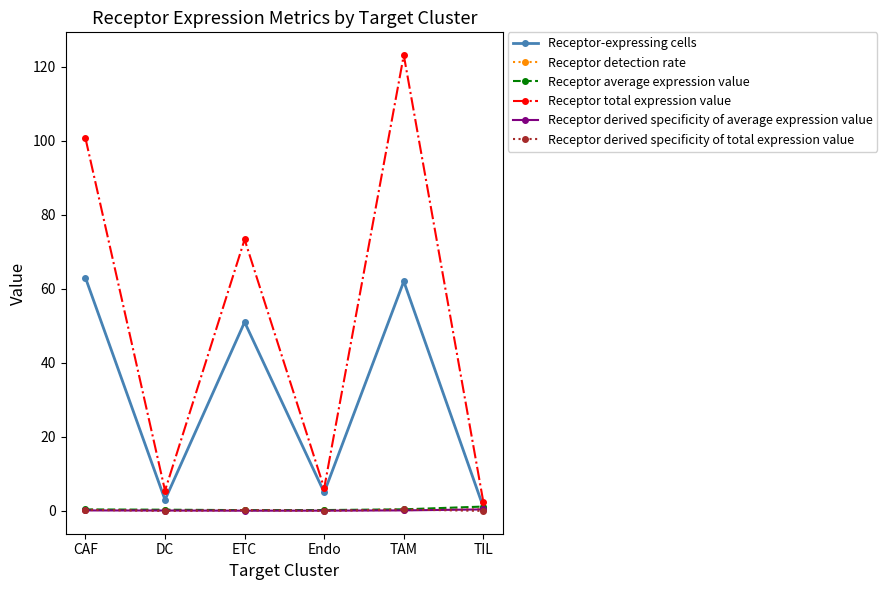

Read the Receptor derived specificity of total expression value value at TAM.

0.4